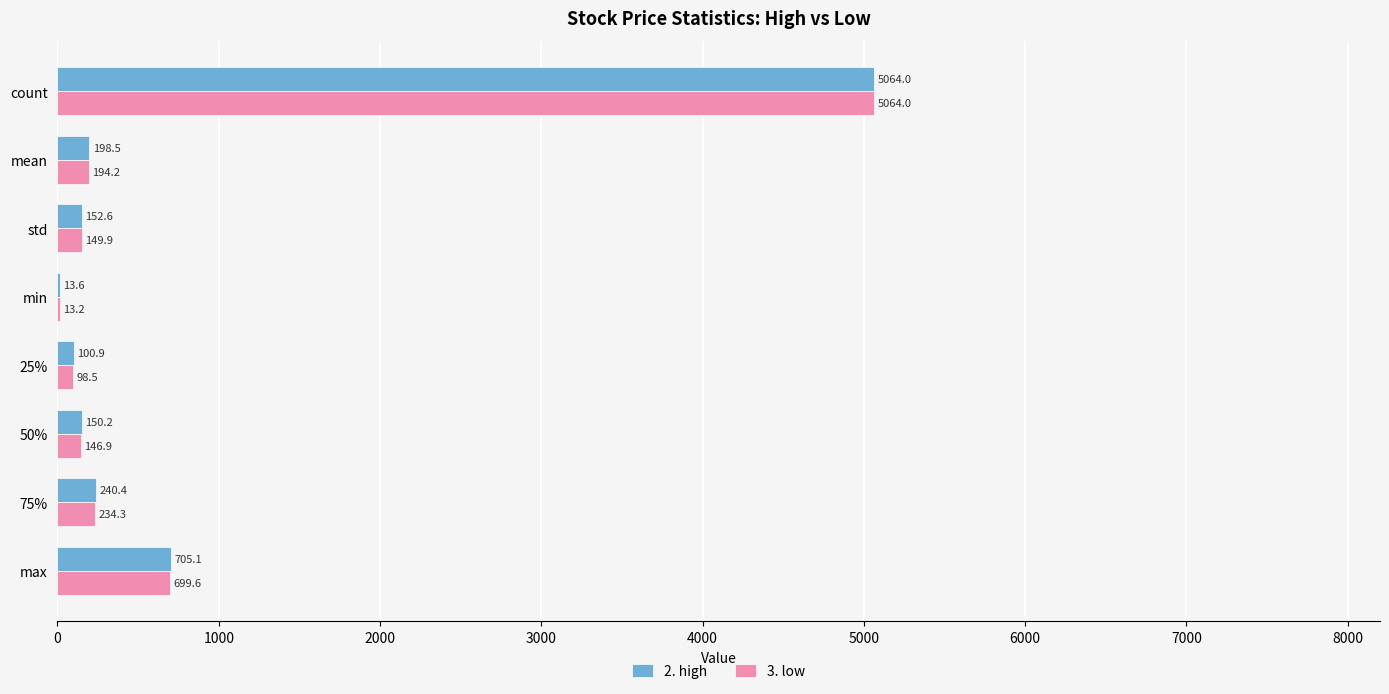

What is the sum of all 2. high values?

6625.3